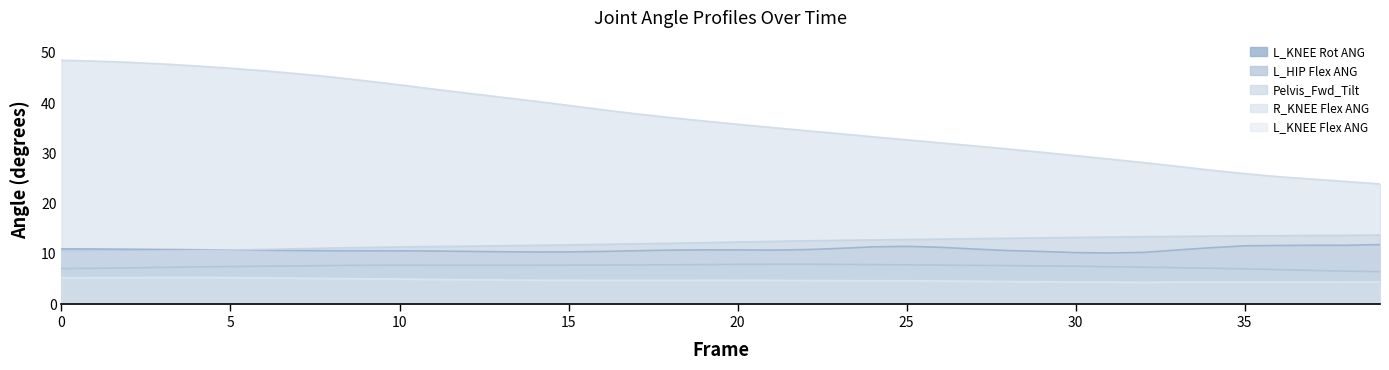

Does the chart have visible grid lines?

No